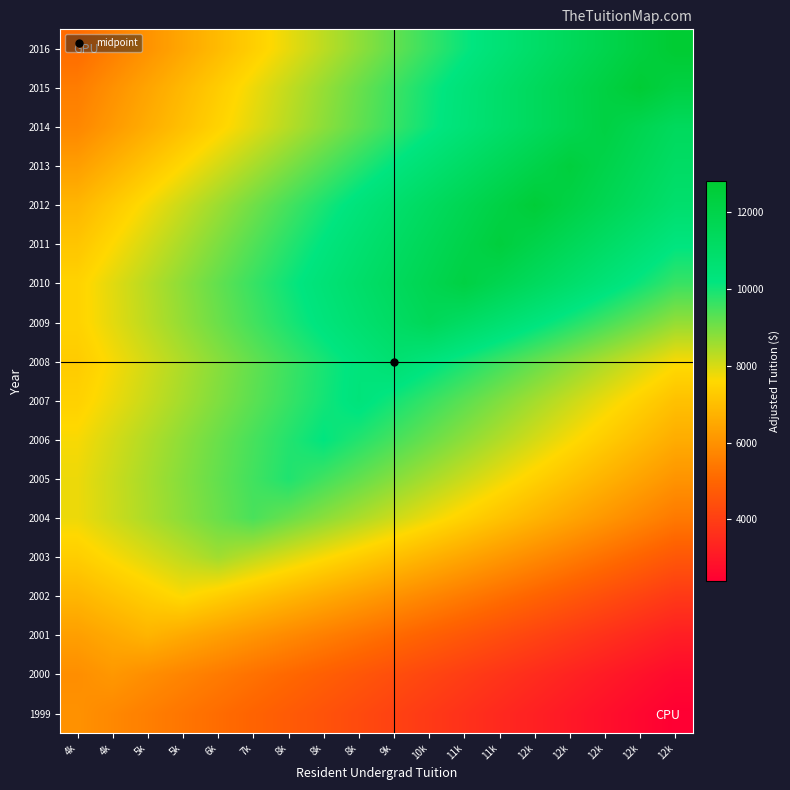

At how many categories does at least one series exceed 4422?

18